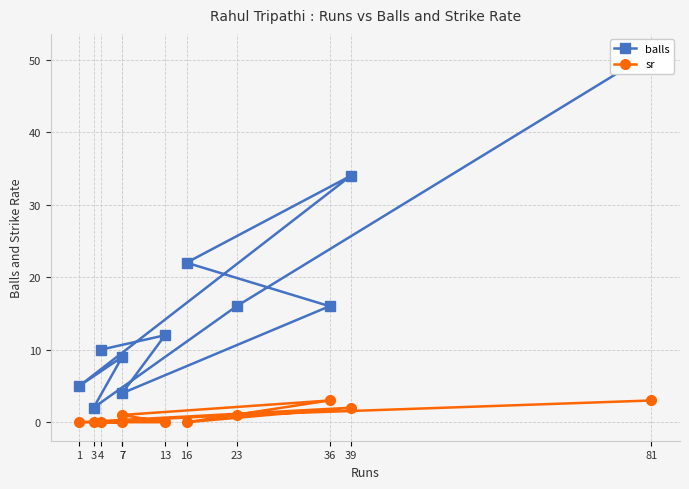

Does the chart display data point markers on the line(s)?

Yes